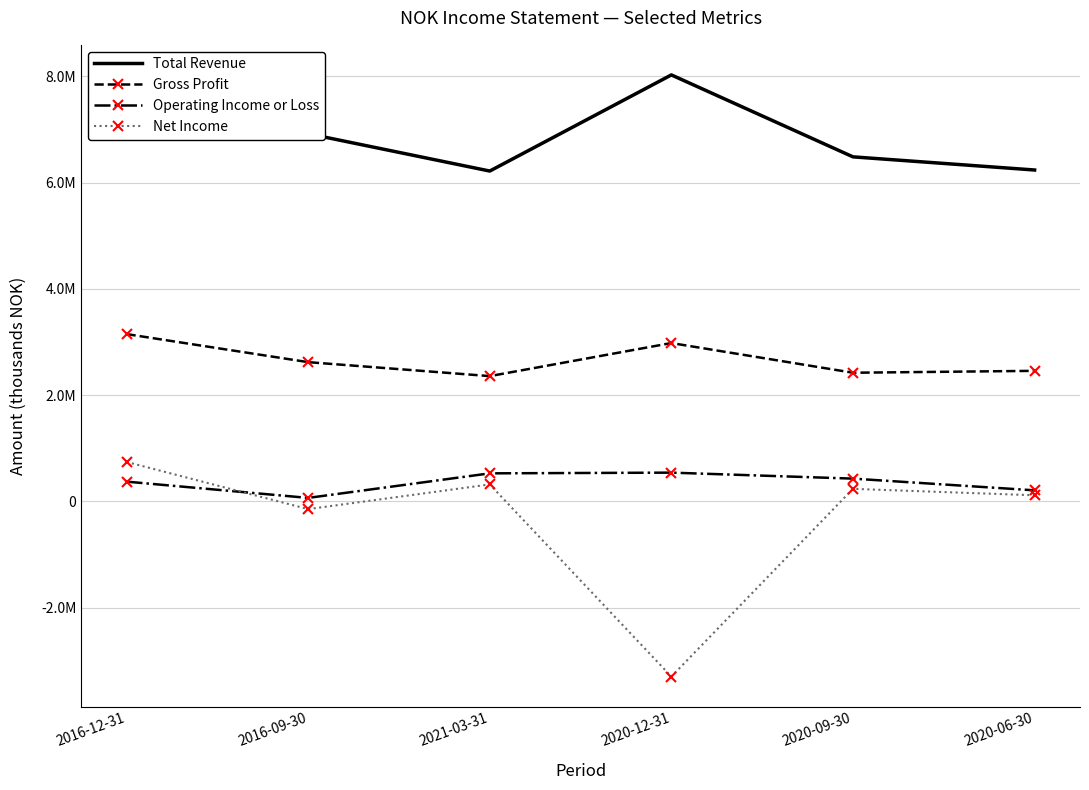

Is it true that Operating Income or Loss equals 605351 at 2020-09-30?

False